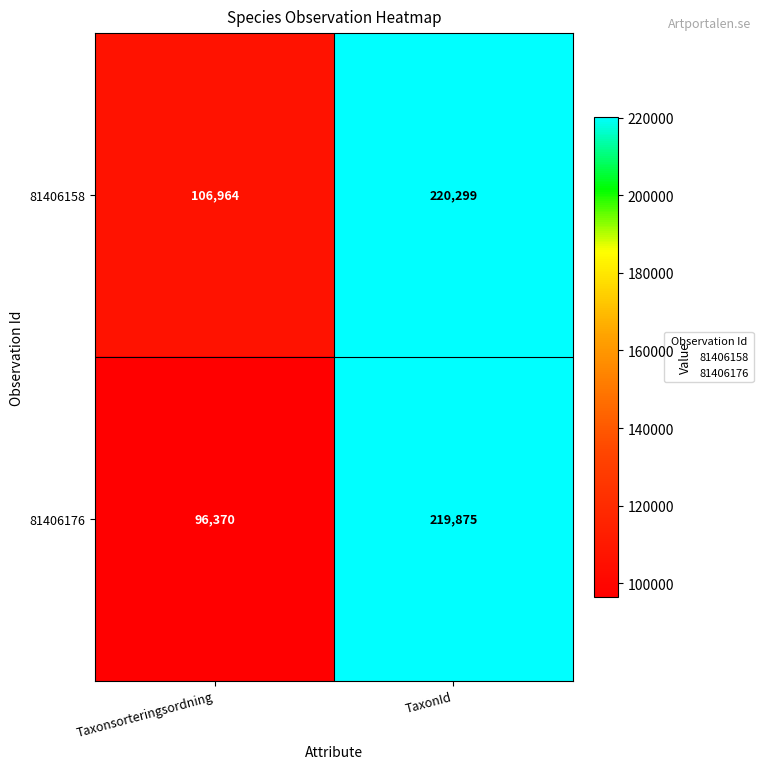

Rank the series by their maximum value, from lowest to highest.

81406176, 81406158